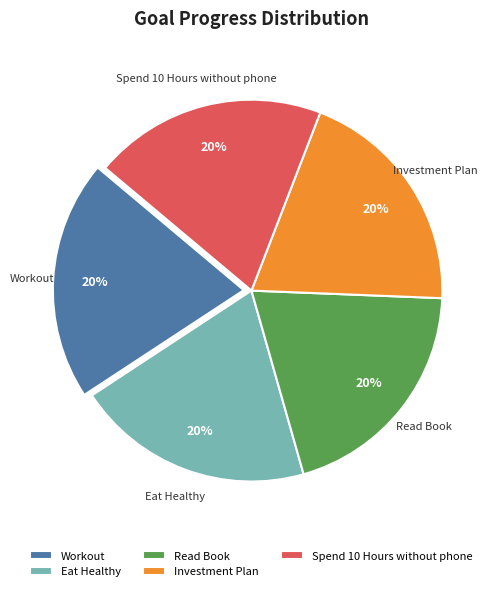

To the nearest percent, what portion does Investment Plan represent?

20%